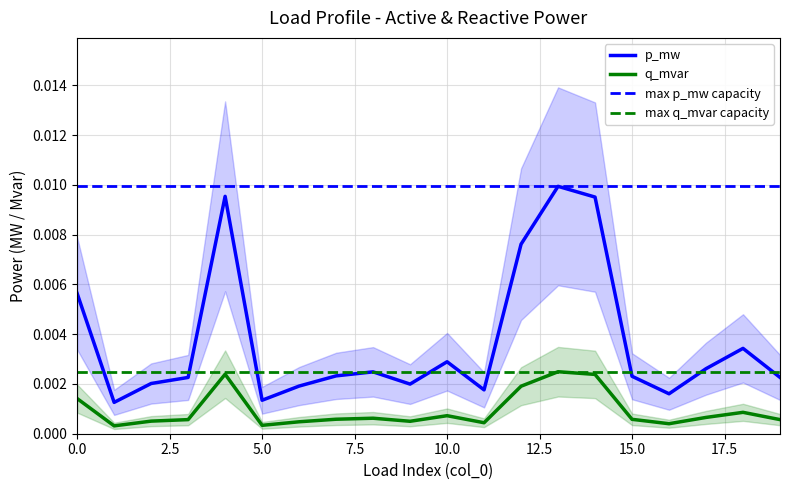

How many data points does each series have?

20